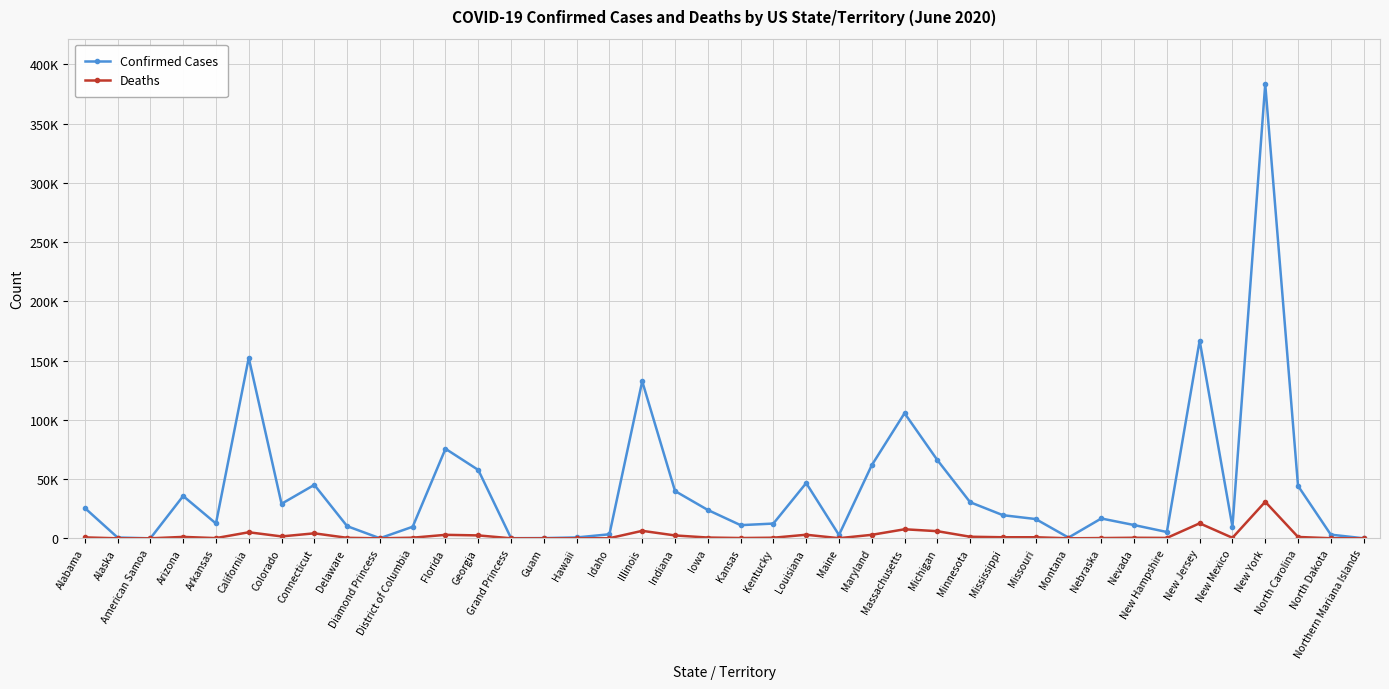

What are all the series names shown in the legend?

Confirmed Cases, Deaths